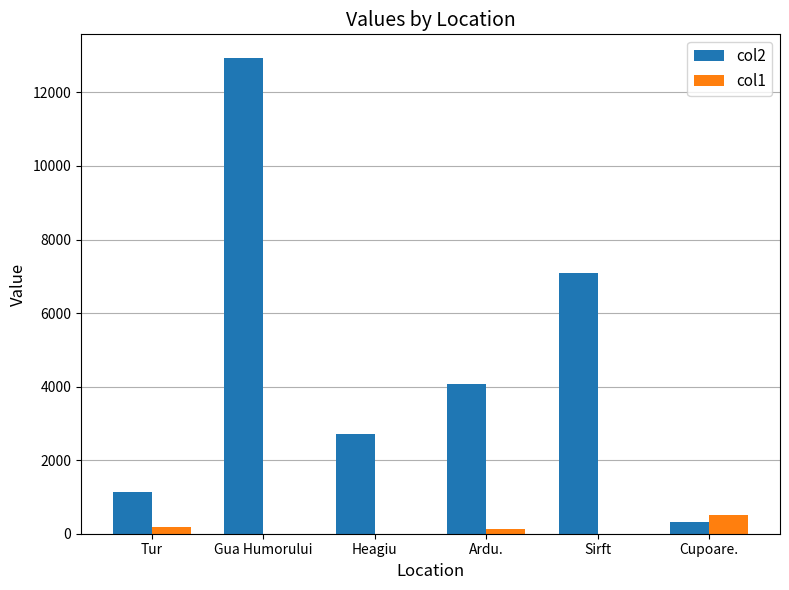

Which series has the largest total across all categories?

col2